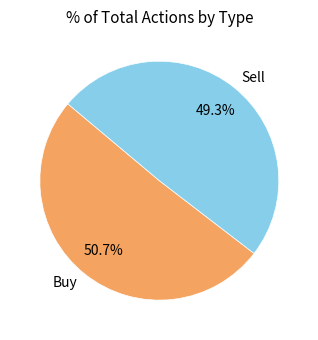

Is it true that Sell is 63% of the pie?

False